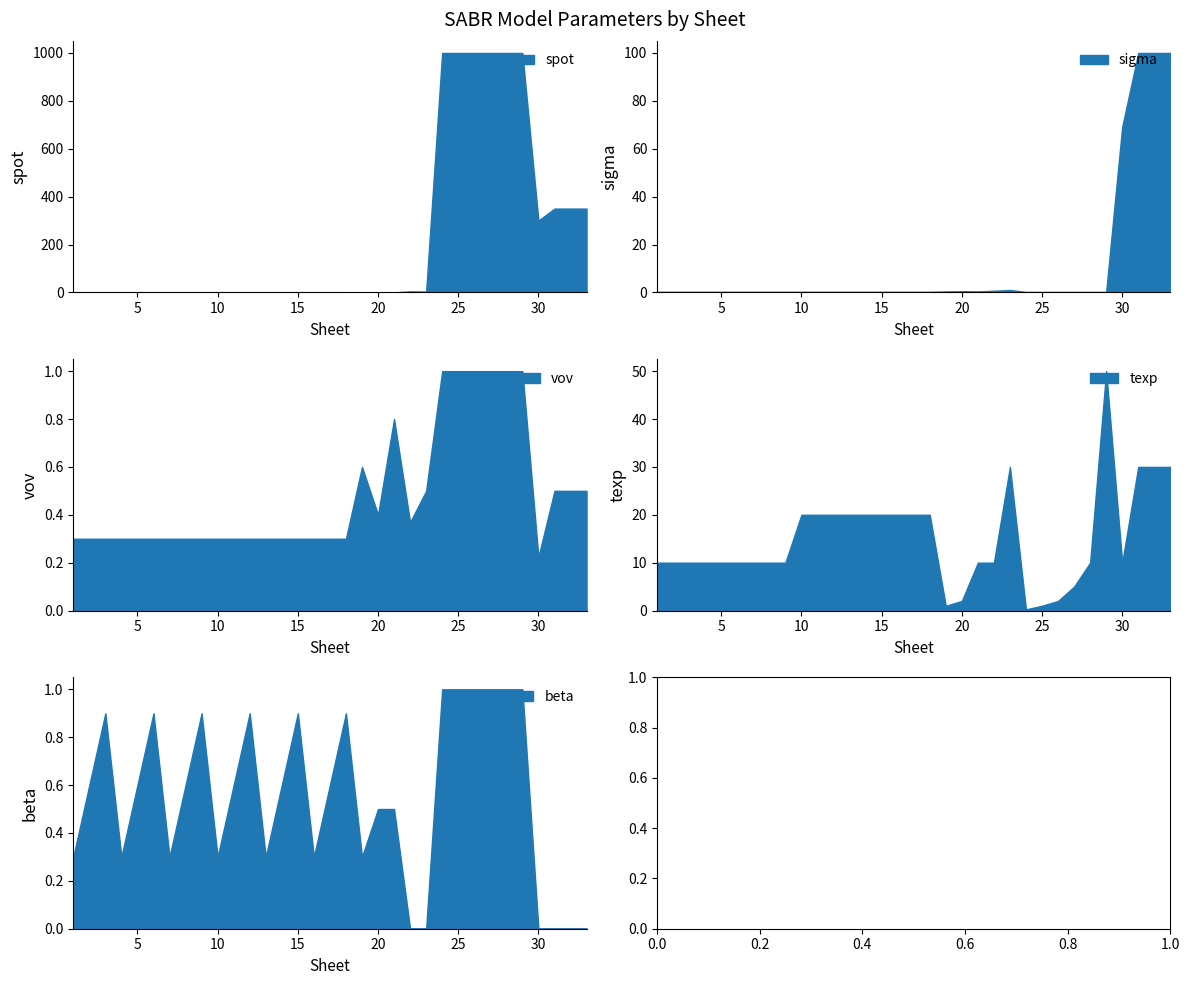

After their last crossing, which series has the higher values: spot or vov?

spot